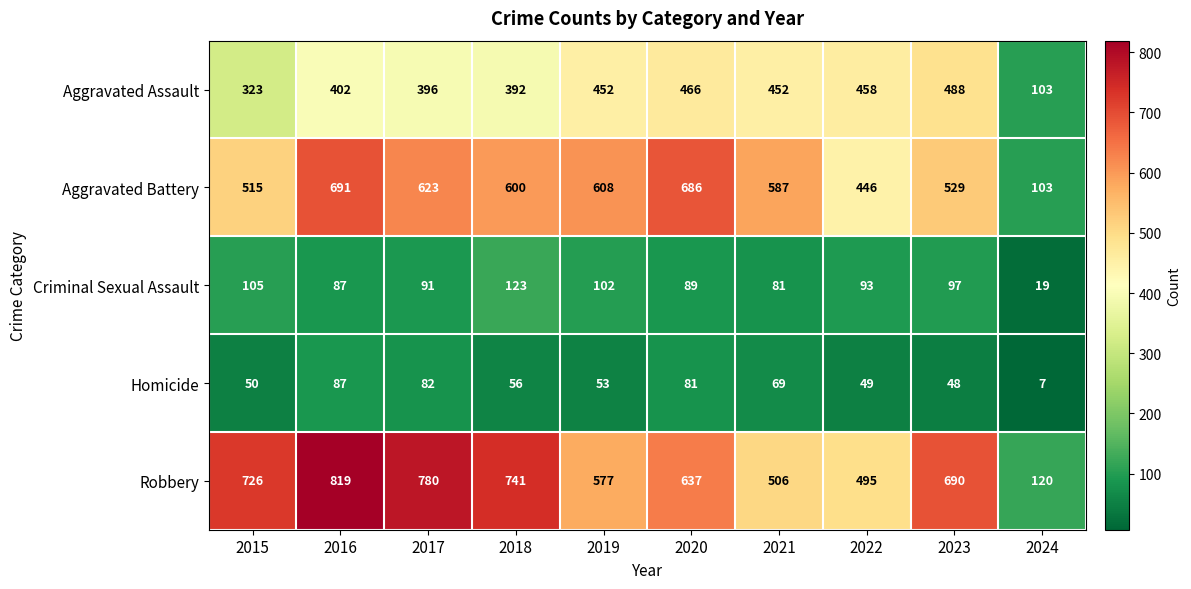

At which category is the sum across all series the highest?

2016